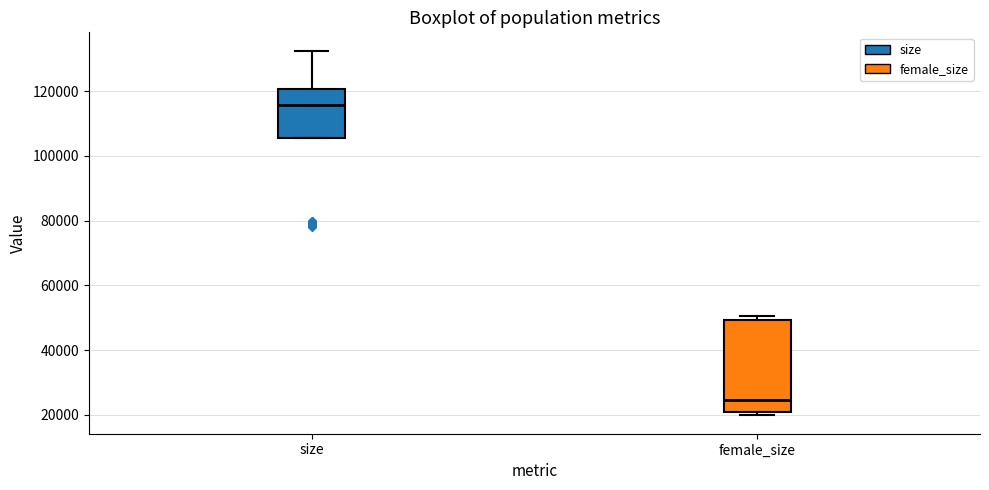

Comparing the boxes themselves (not the whiskers), which one is the tallest?

female_size